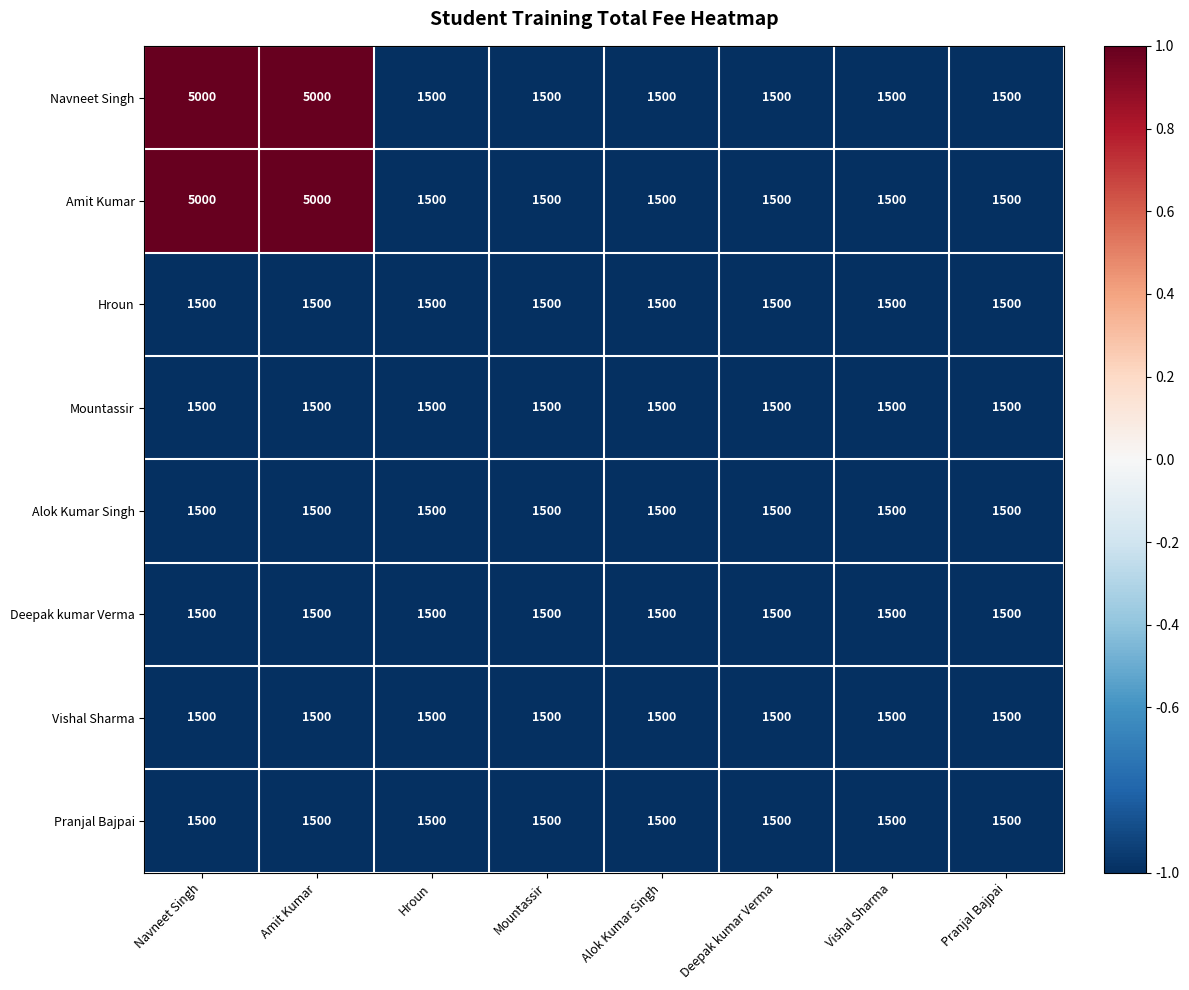

The Mountassir series shows 2318 at Hroun. True or false?

False